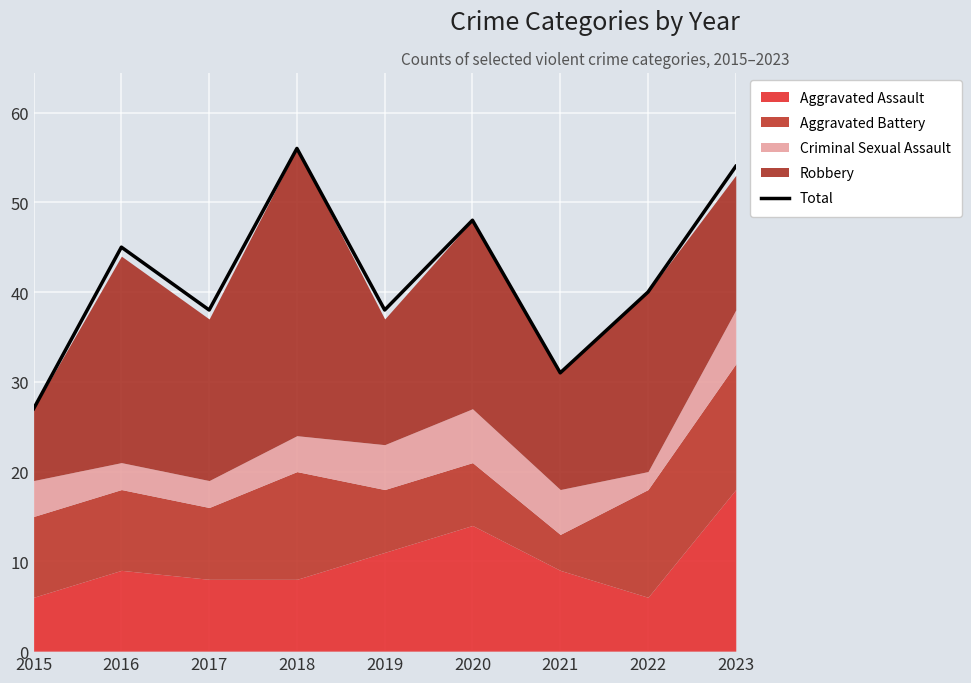

How many lines are shown in the chart?

1